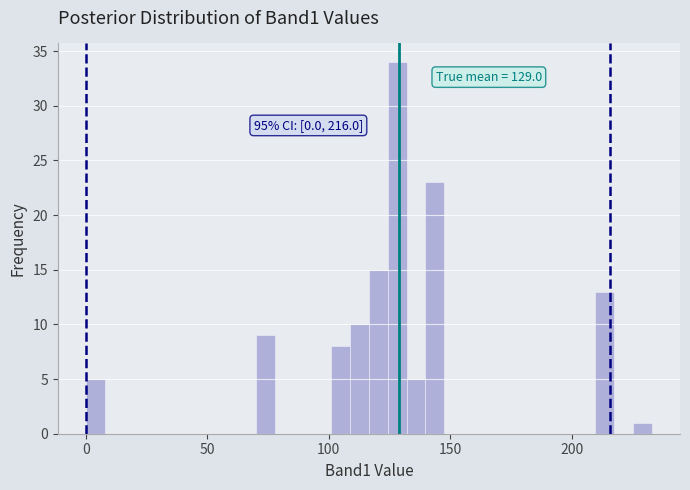

Read against the x-axis, roughly where is the centre of the tallest bar?

130